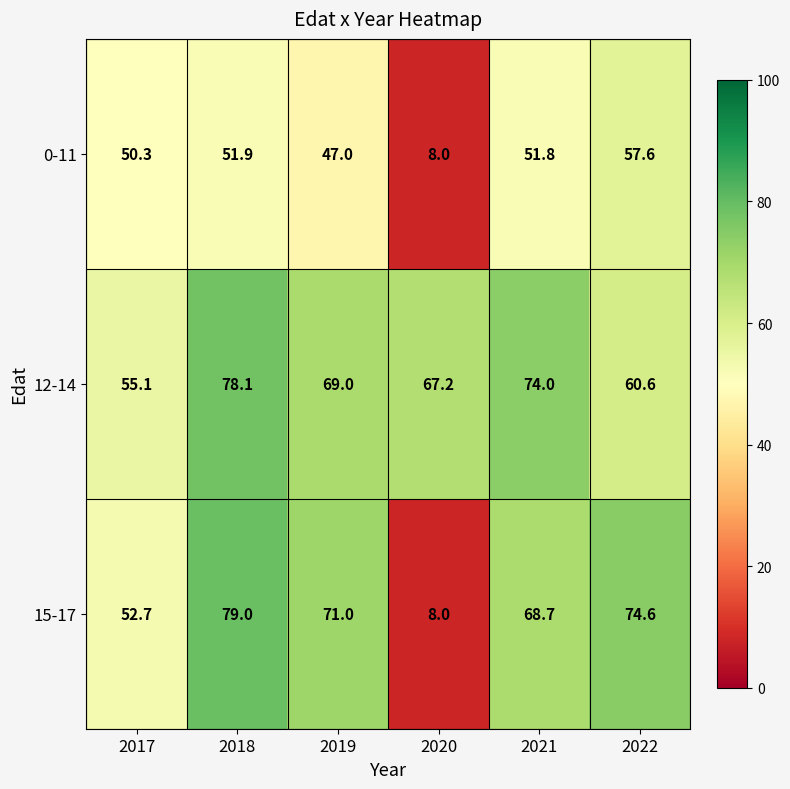

Is the value of 15-17 at 2017 greater than the value of 0-11 at 2022?

No